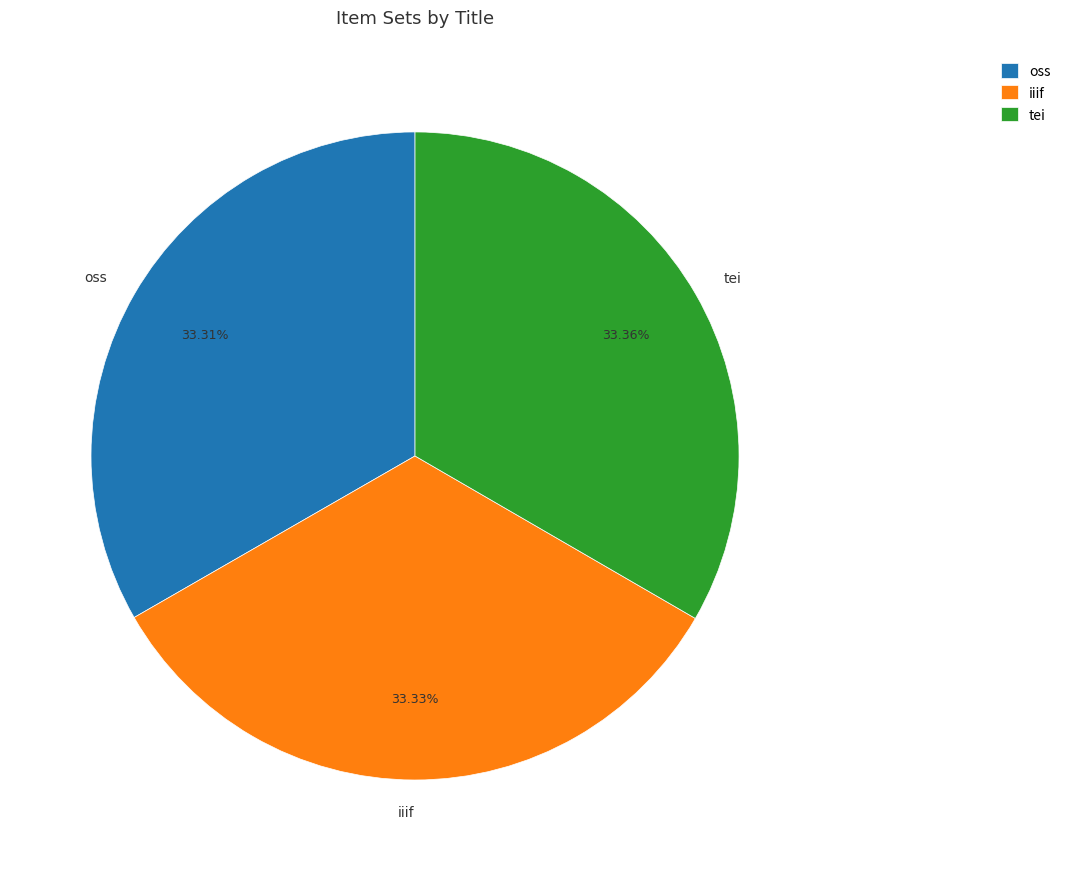

How many slices are in this pie chart?

3